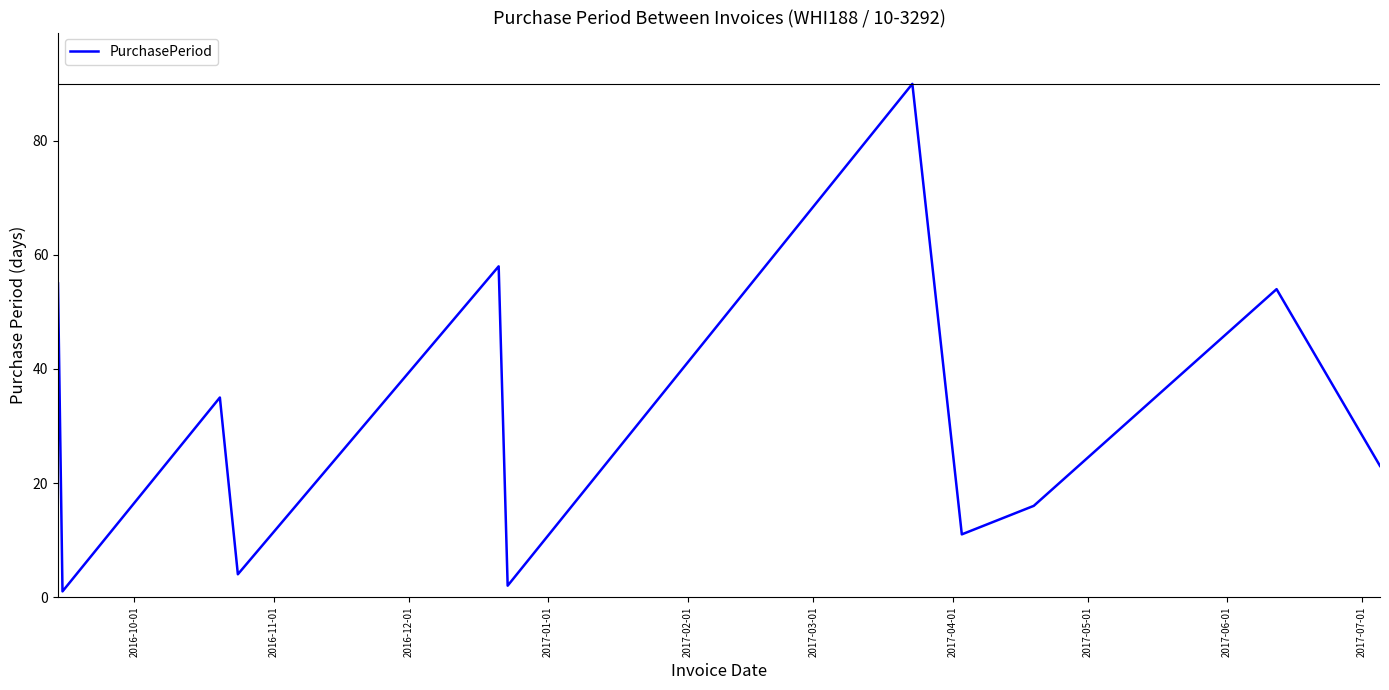

What is the maximum value shown in the chart?

90